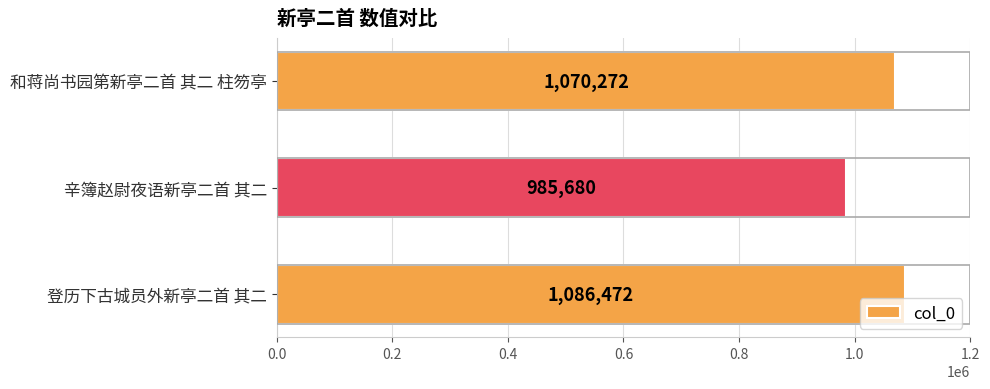

Is it true that the value at 和蒋尚书园第新亭二首 其二 柱笏亭 is 326808?

False